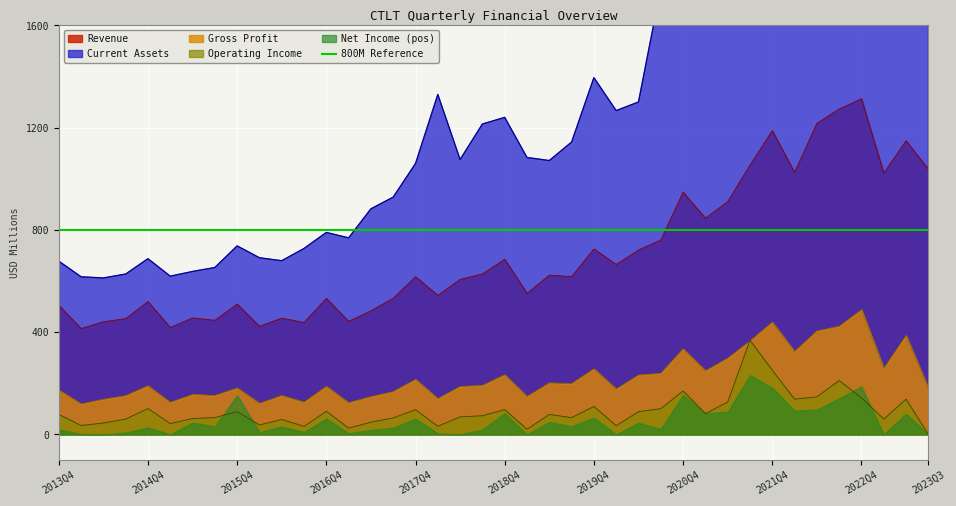

At which label is CurrentAssets closest to 2271?

2020Q4